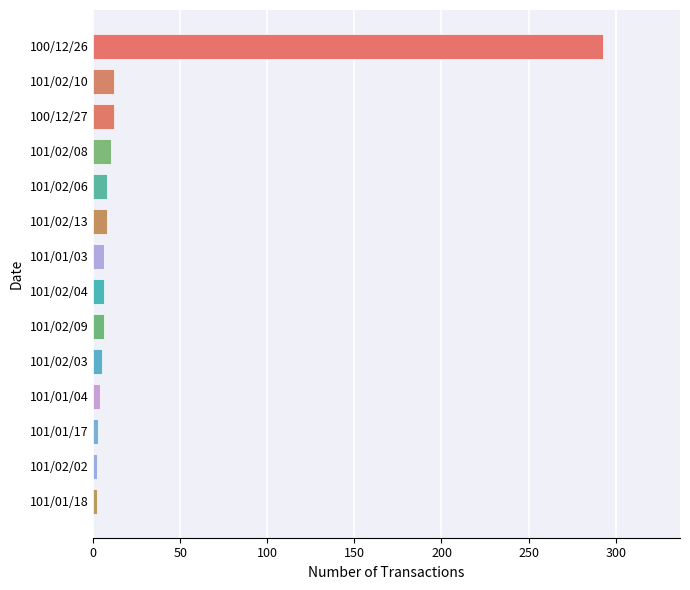

Count the number of categories in the chart.

14